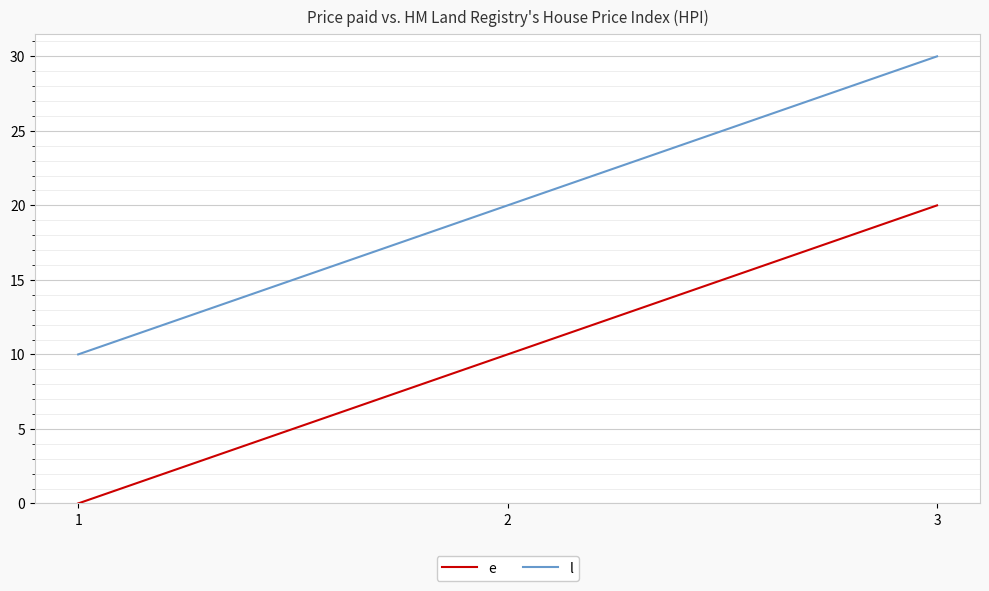

How many positive values does the e series have?

2